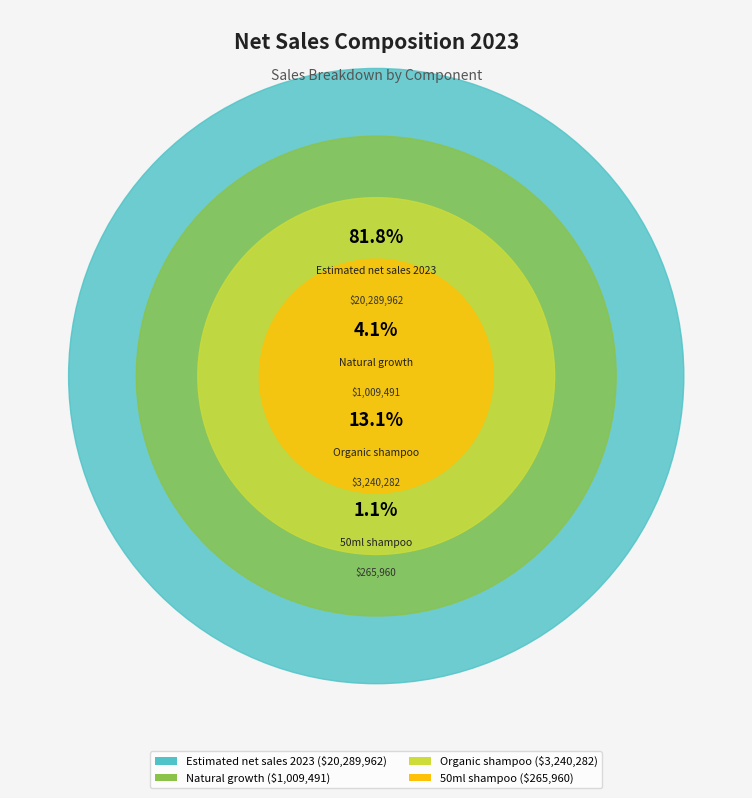

What is the majority slice?

Estimated net sales 2023